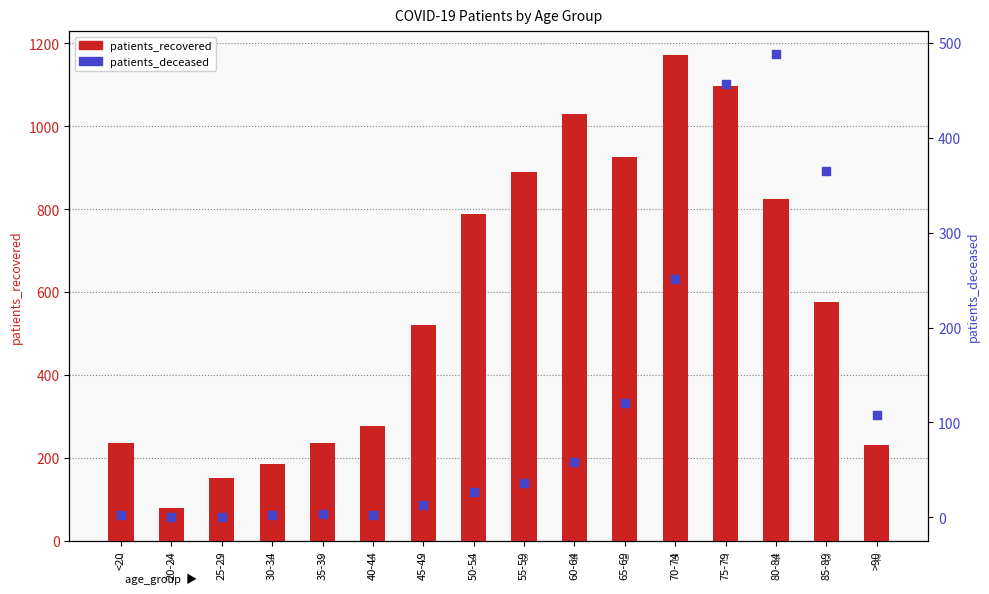

Which series has the largest total across all categories?

patients_recovered